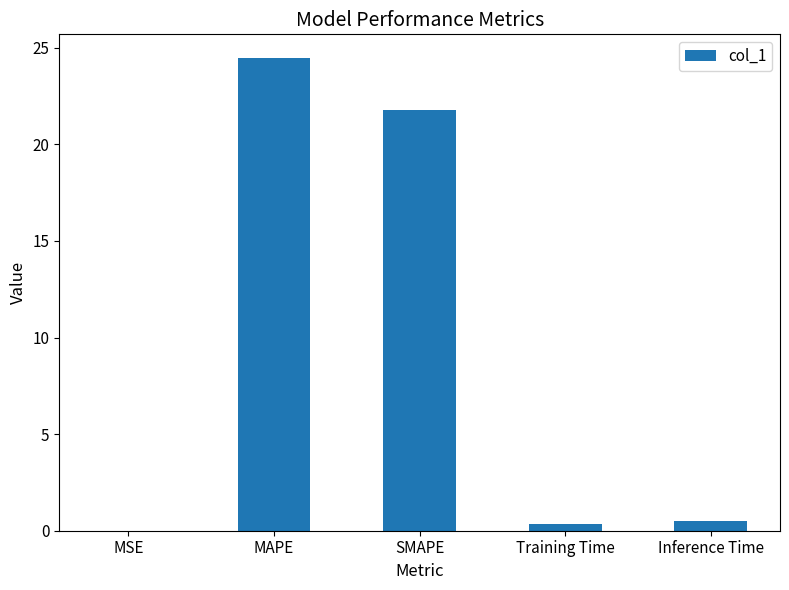

The chart shows a value of 24.5 at MAPE. True or false?

True